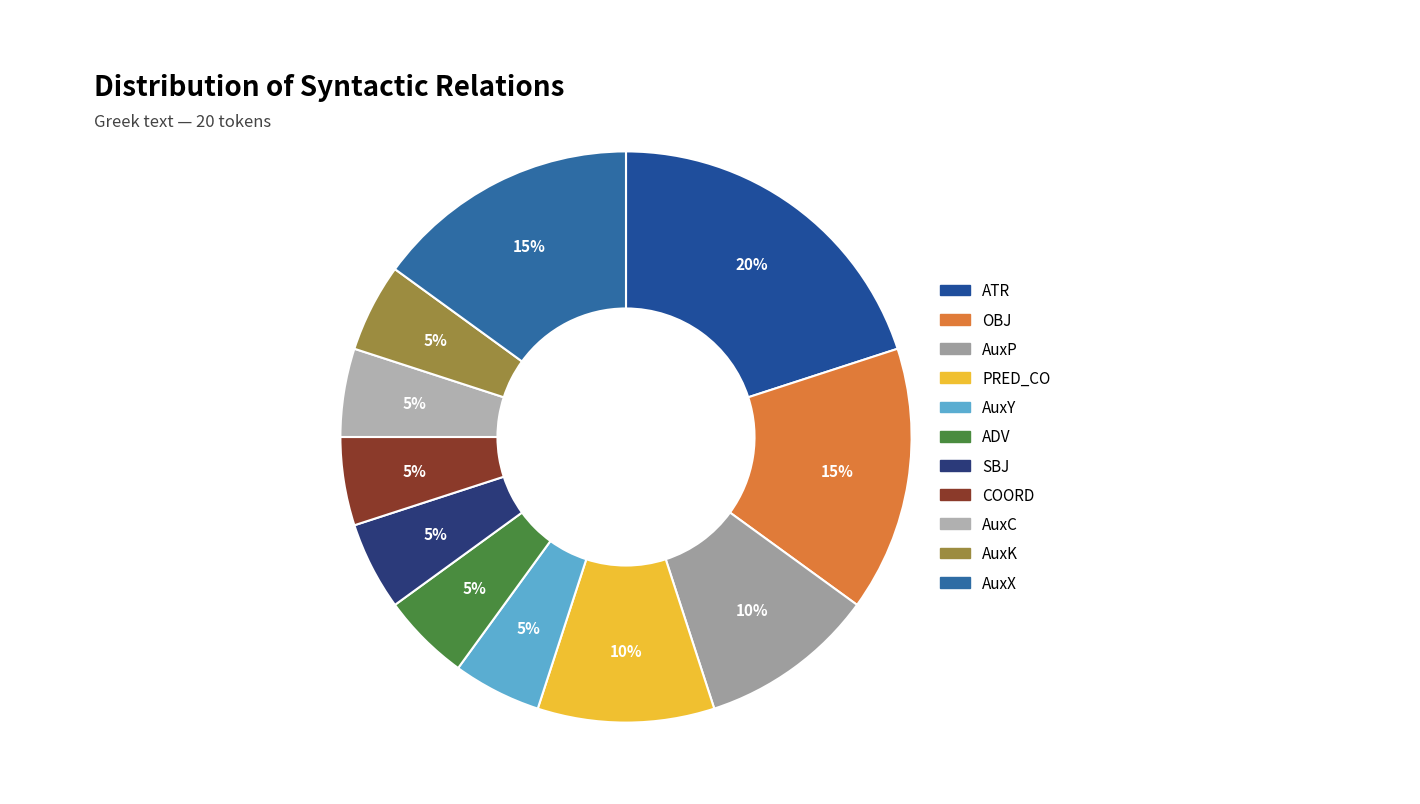

How many slices are in this pie chart?

11